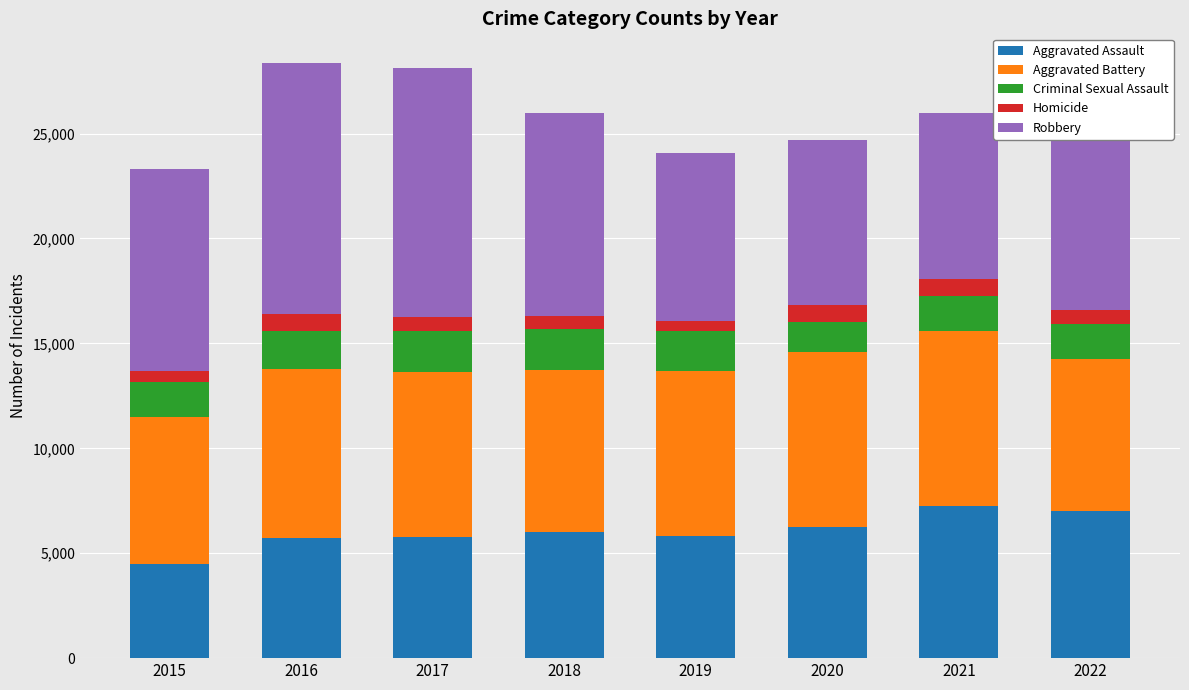

Is it true that Aggravated Assault equals 9554 at 2019?

False